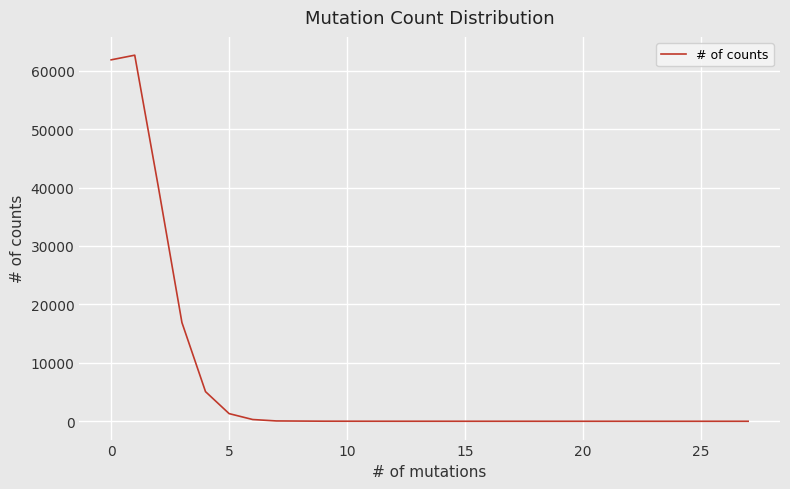

What is the greatest value displayed?

62641